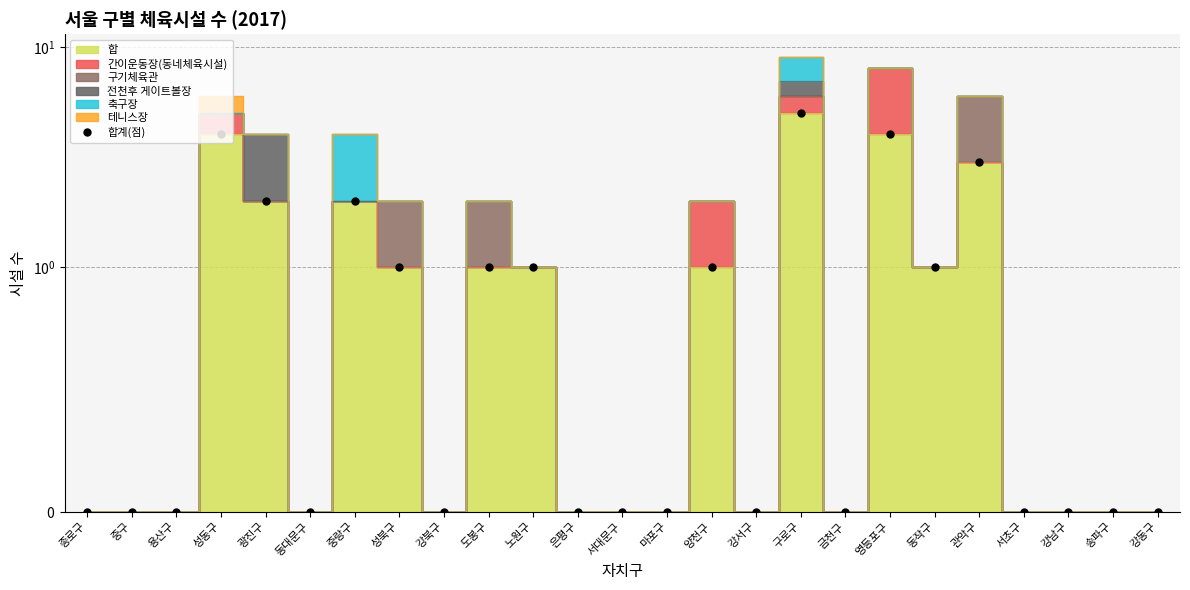

Which has a higher value, 마포구 or 송파구?

마포구